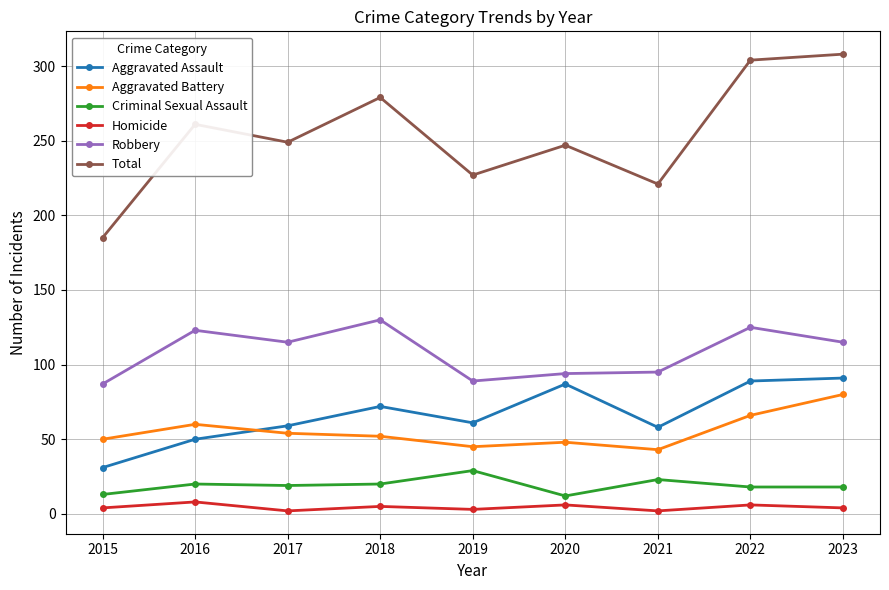

True or false: Homicide and Total intersect in this chart.

False